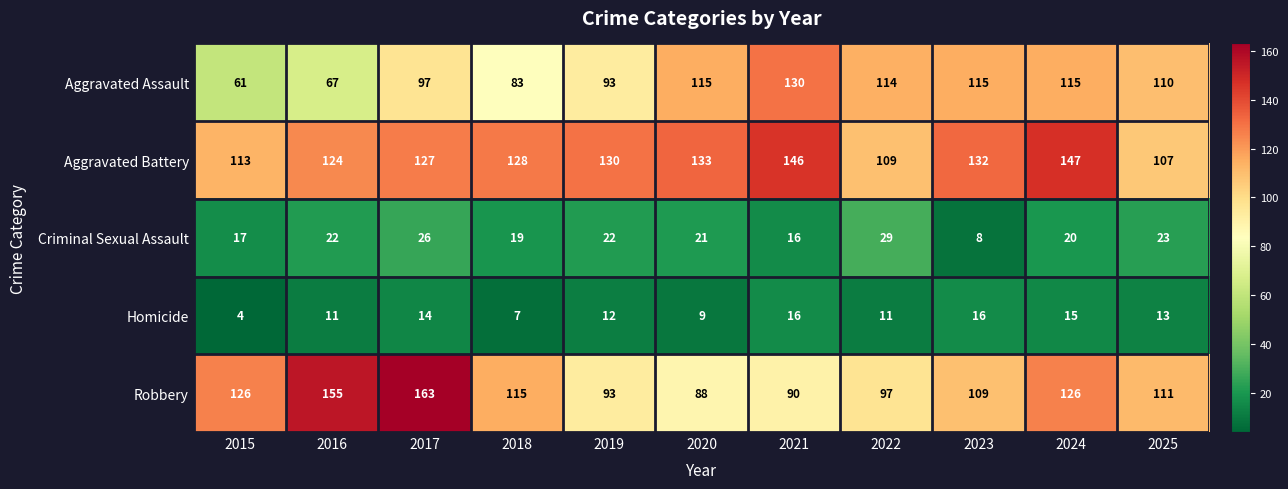

What is the total value across all series at 2020?

366